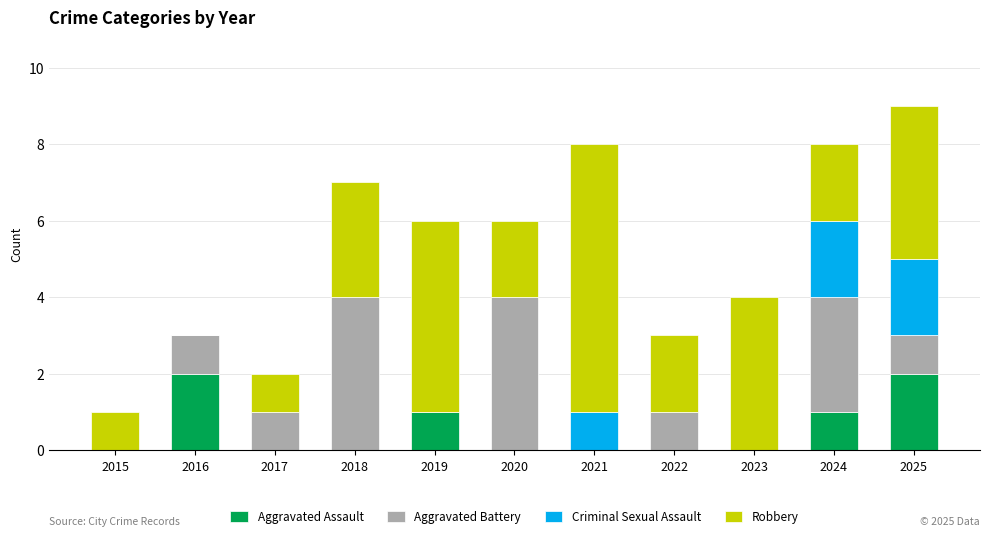

The value of Aggravated Assault at 2022 is -1. True or false?

False